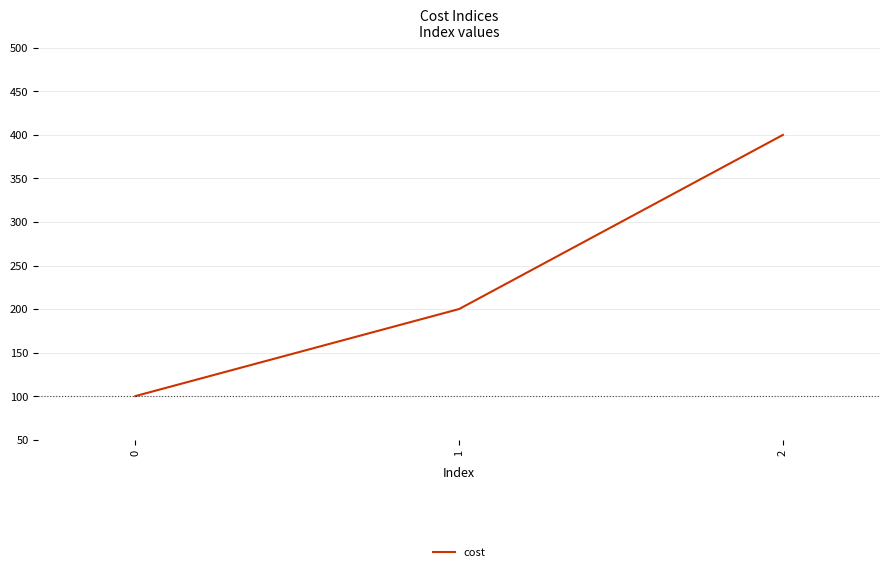

What is the sum of the values at 1 and 2?

600